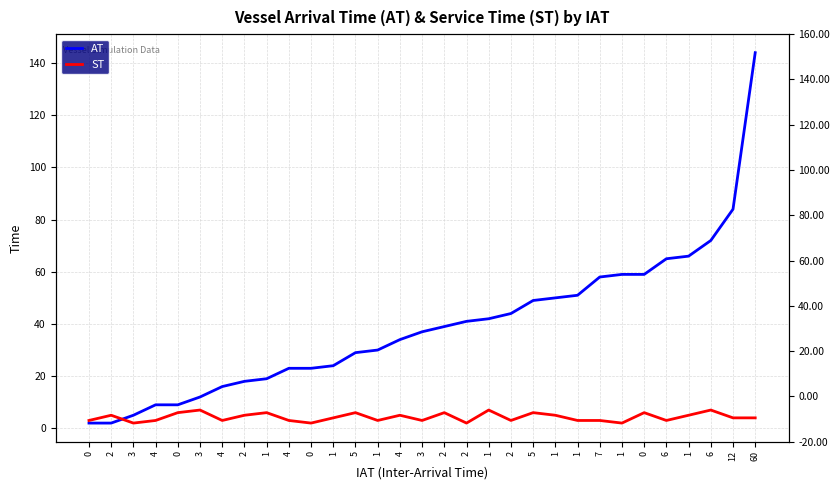

What is the difference between the highest and lowest values at 2?

3